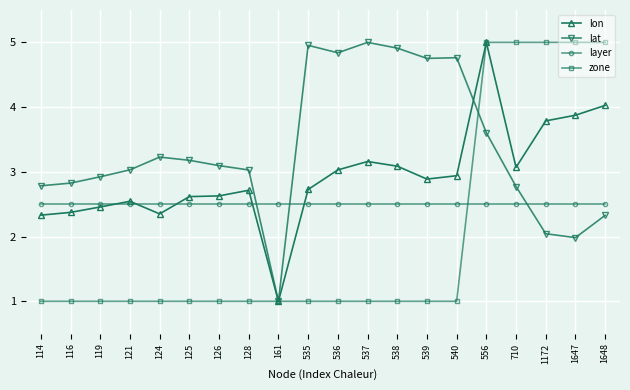

Is the value of zone at 556 greater than the value of lon at 119?

Yes